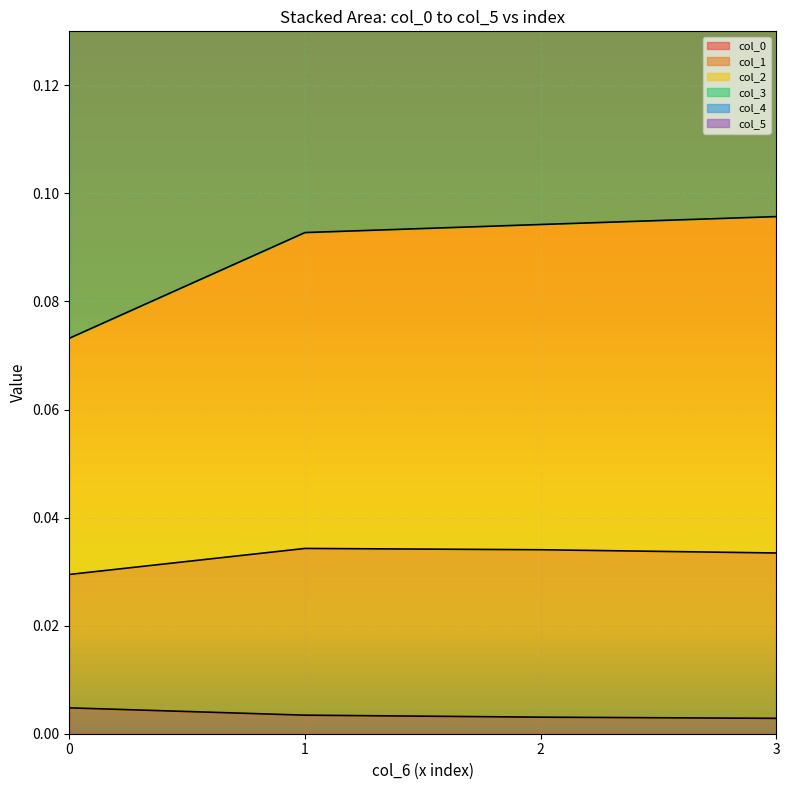

What is the average value of the col_3 series?

0.1